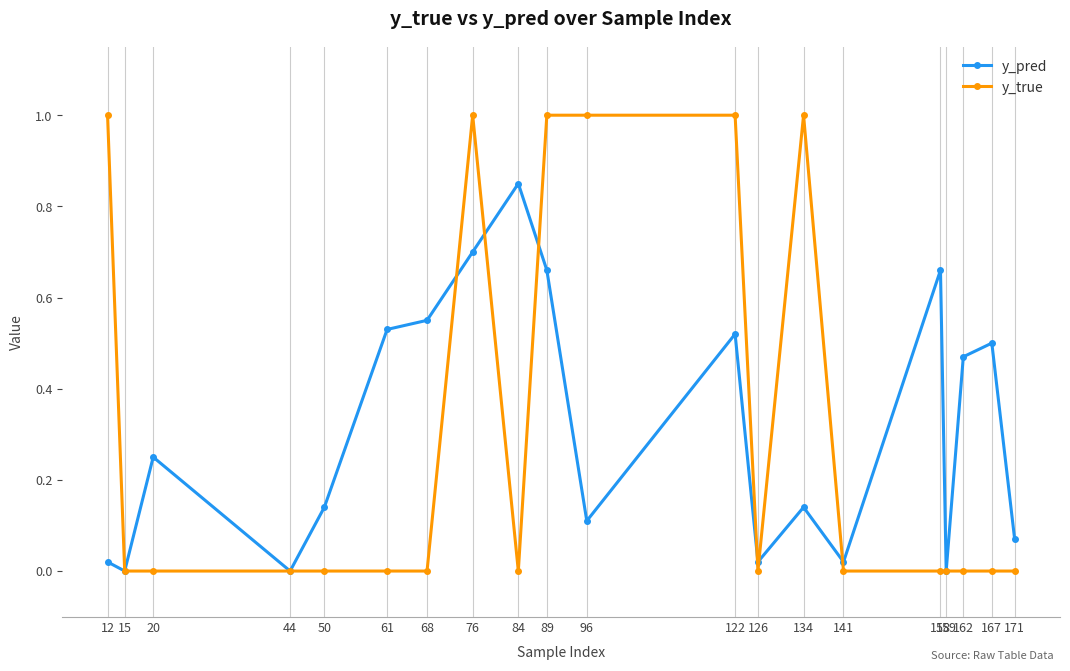

How many lines are shown in the chart?

2